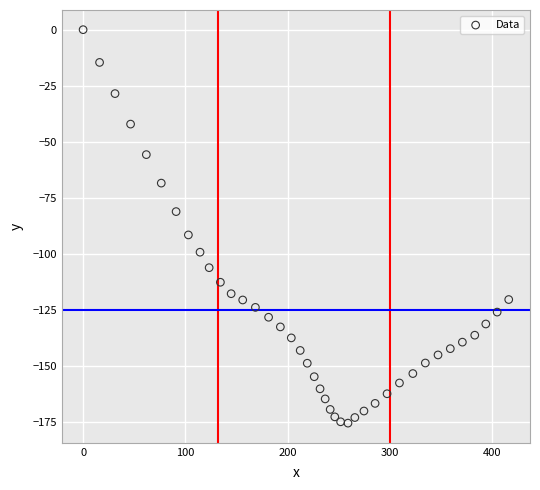

What is the range of Y values (max minus min)?

175.4